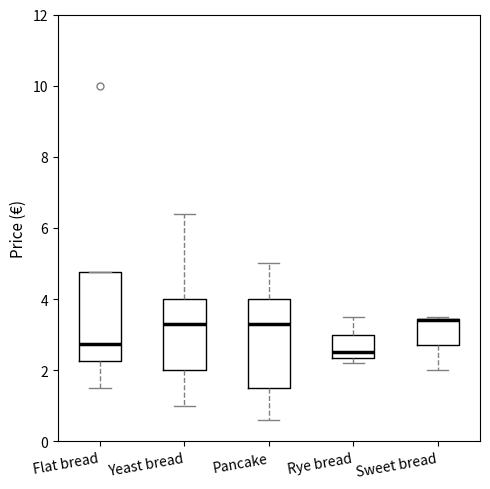

Reading left to right, read every box against the y-axis: the position of its median line, the range the box covers, and the ends of its whiskers. The values are not printed on the chart, so give them approximately, as read against the axis.

Flat bread: median 2.8, box 2.2 to 4.8, whiskers 1.6 to 4.8
Yeast bread: median 3.4, box 2.0 to 4.0, whiskers 1.0 to 6.4
Pancake: median 3.4, box 1.6 to 4.0, whiskers 0.6 to 5.0
Rye bread: median 2.6, box 2.4 to 3.0, whiskers 2.2 to 3.6
Sweet bread: median 3.4, box 2.8 to 3.4, whiskers 2.0 to 3.6